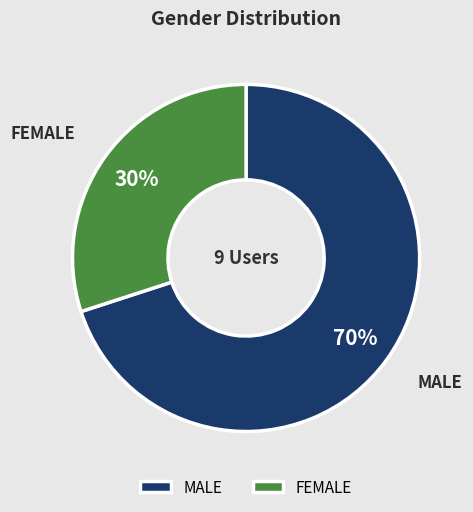

Which category has the biggest portion of the pie?

MALE